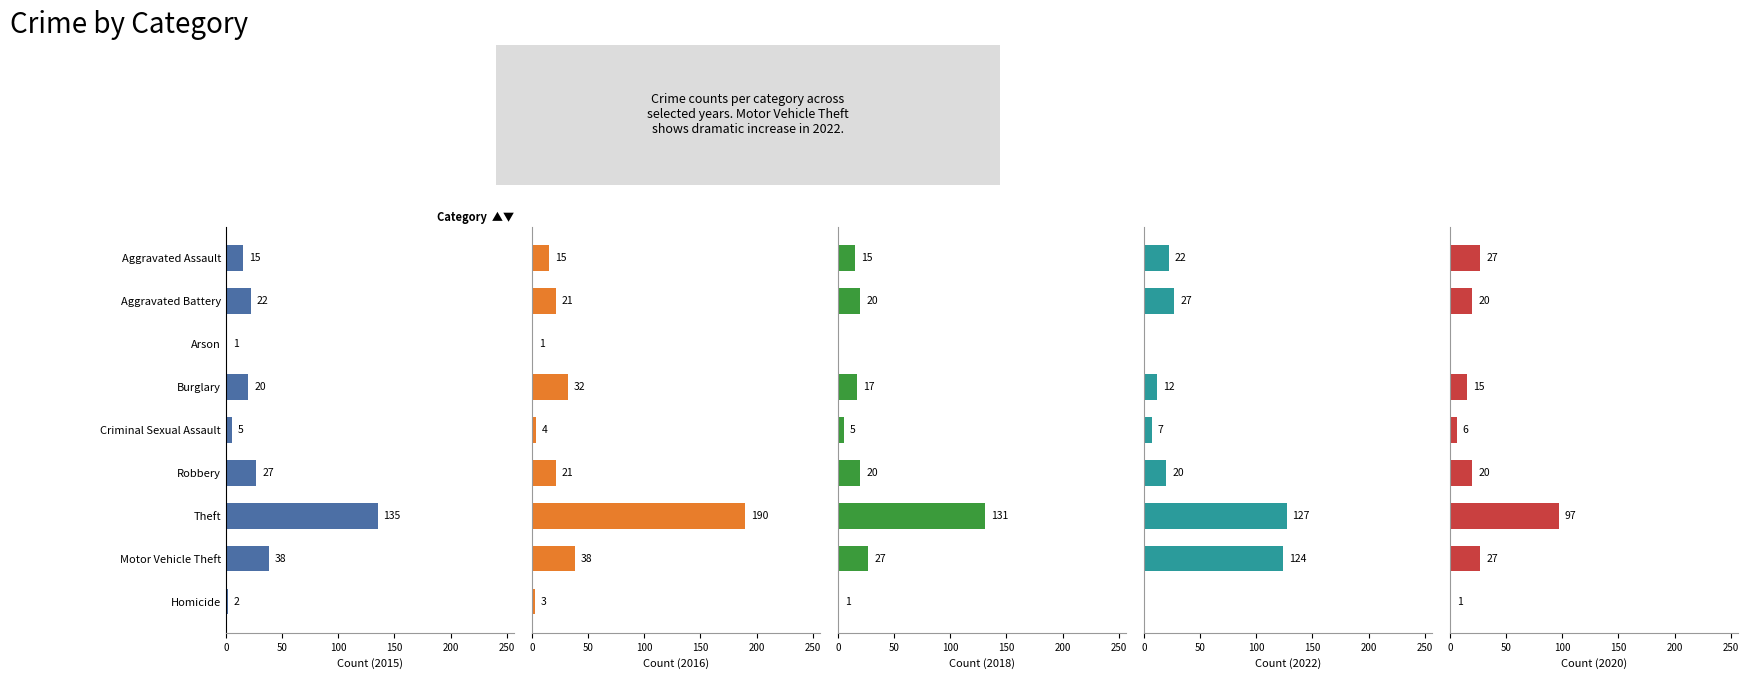

Is the value of 2016 at Motor Vehicle Theft greater than the value of 2015 at Aggravated Assault?

Yes